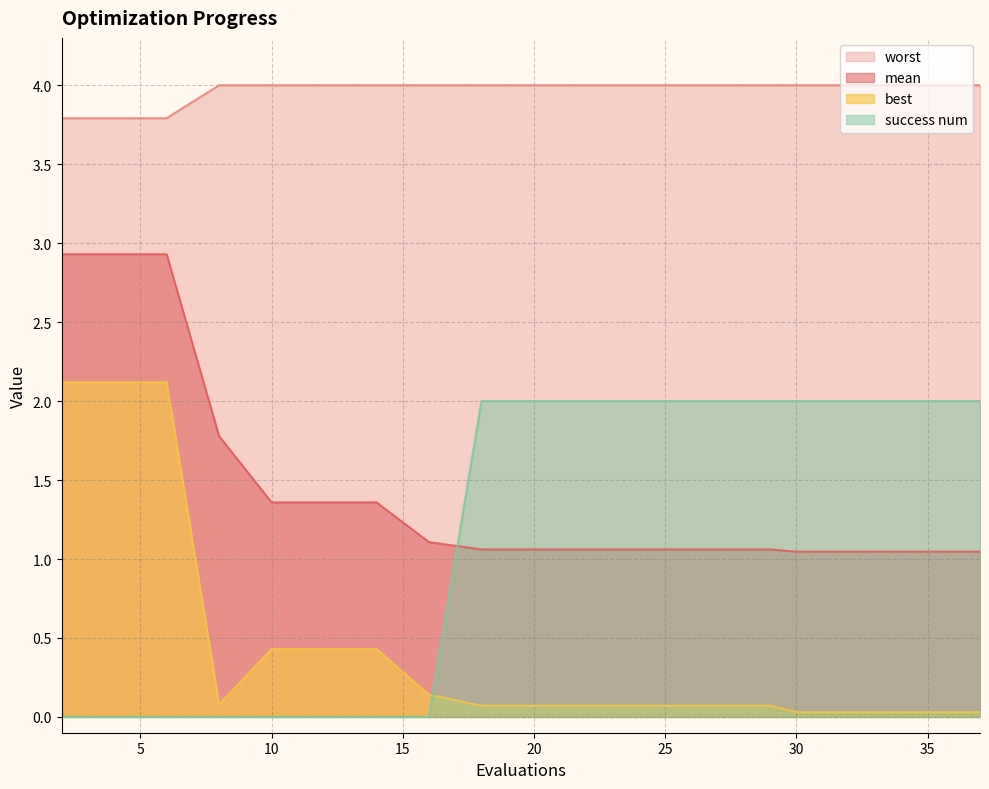

Does the chart have visible grid lines?

Yes